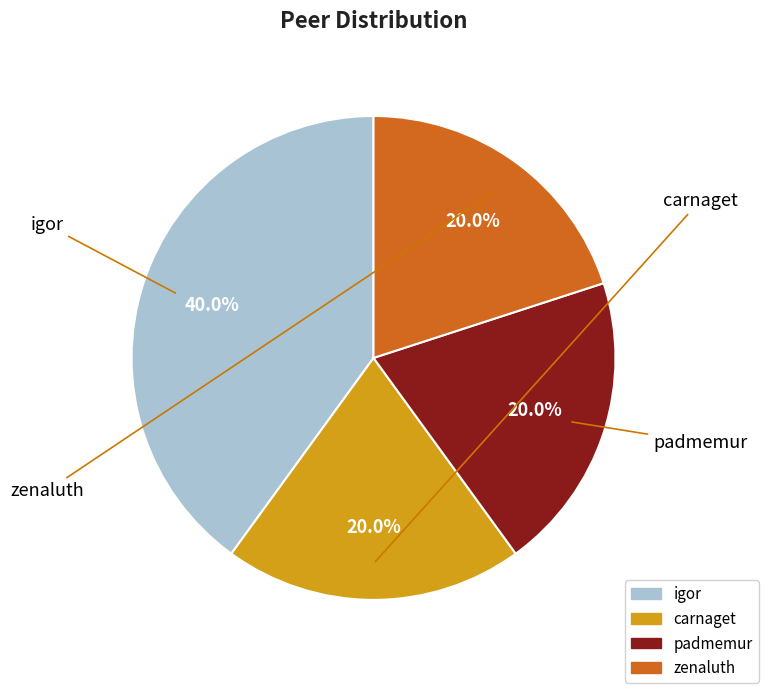

True or false: carnaget accounts for 20% of the total.

True